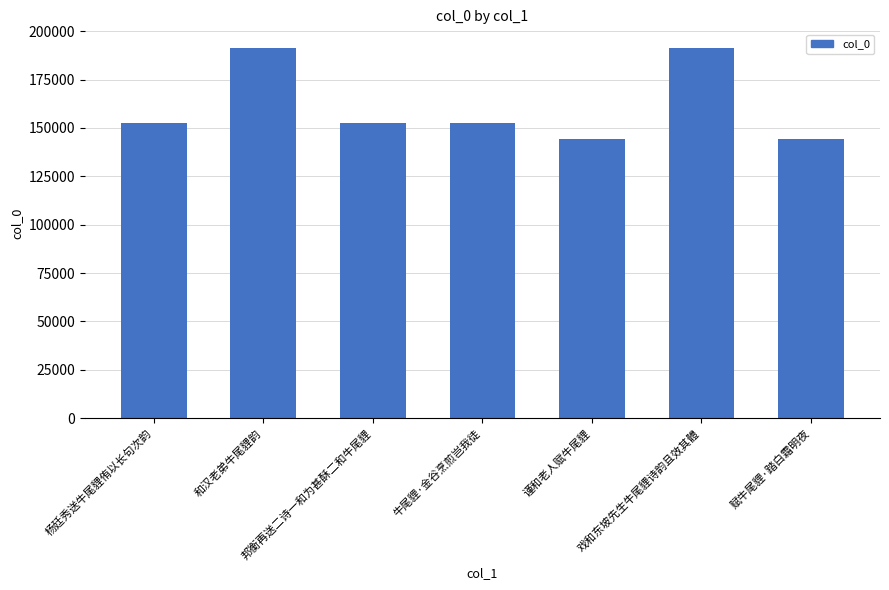

How many data points are less than 152537?

3